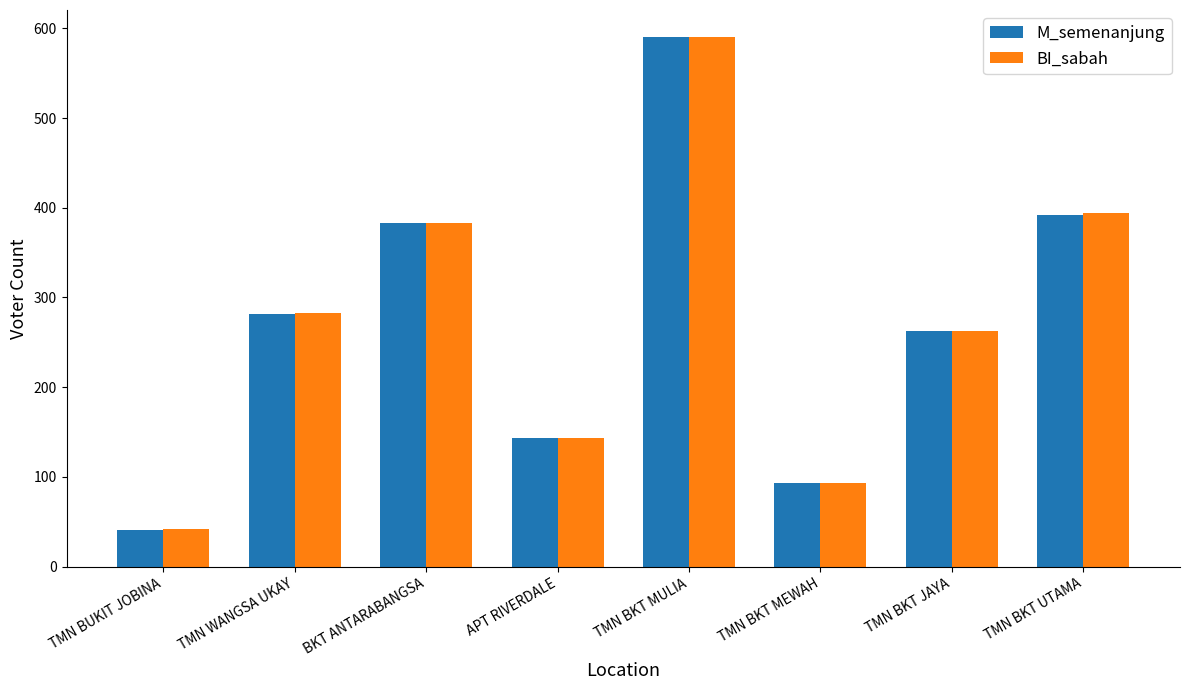

Does the chart contain any negative values?

No